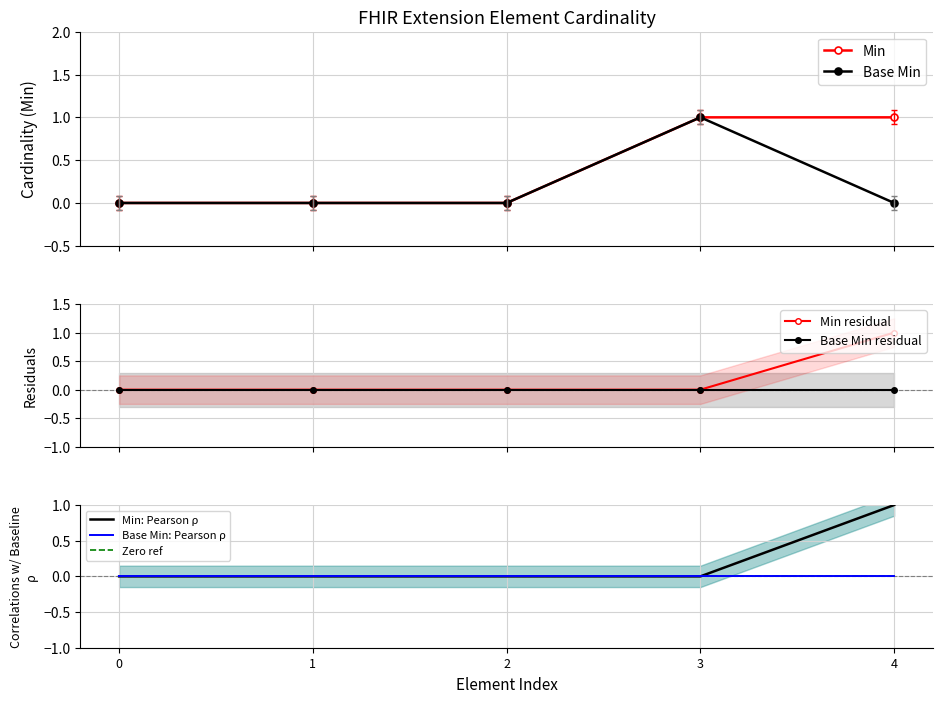

What is the sum of all Base Min values?

1